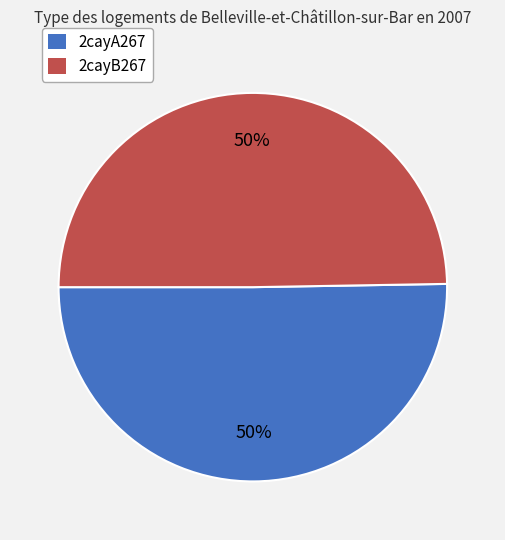

To the nearest percent, what is the average slice percentage?

50%